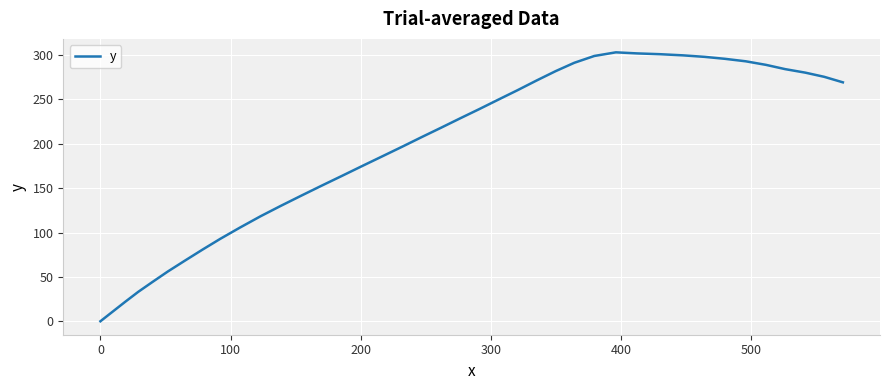

How many values are above zero?

39